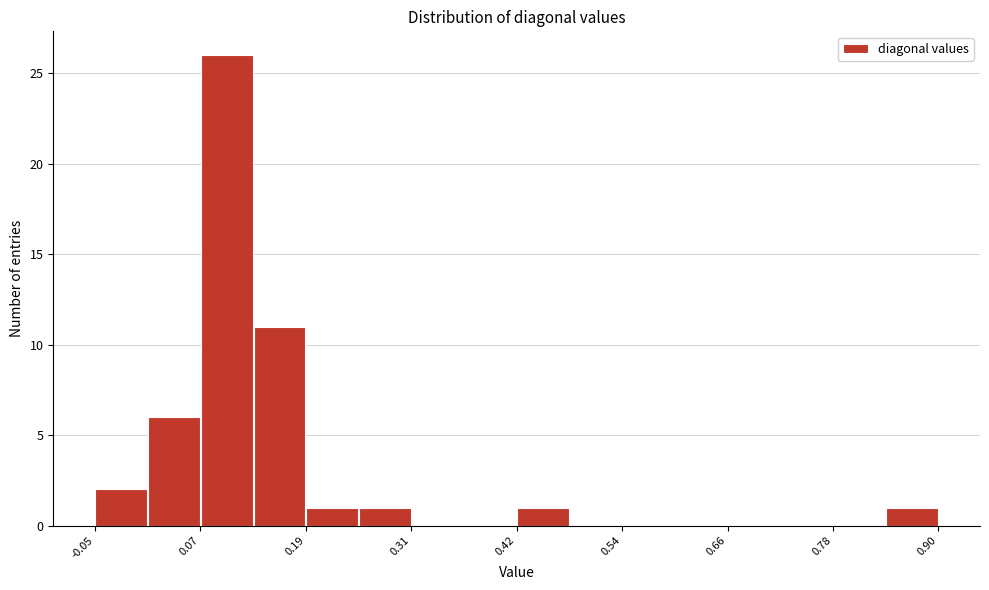

Read against the x-axis, roughly where is the centre of the tallest bar?

0.10